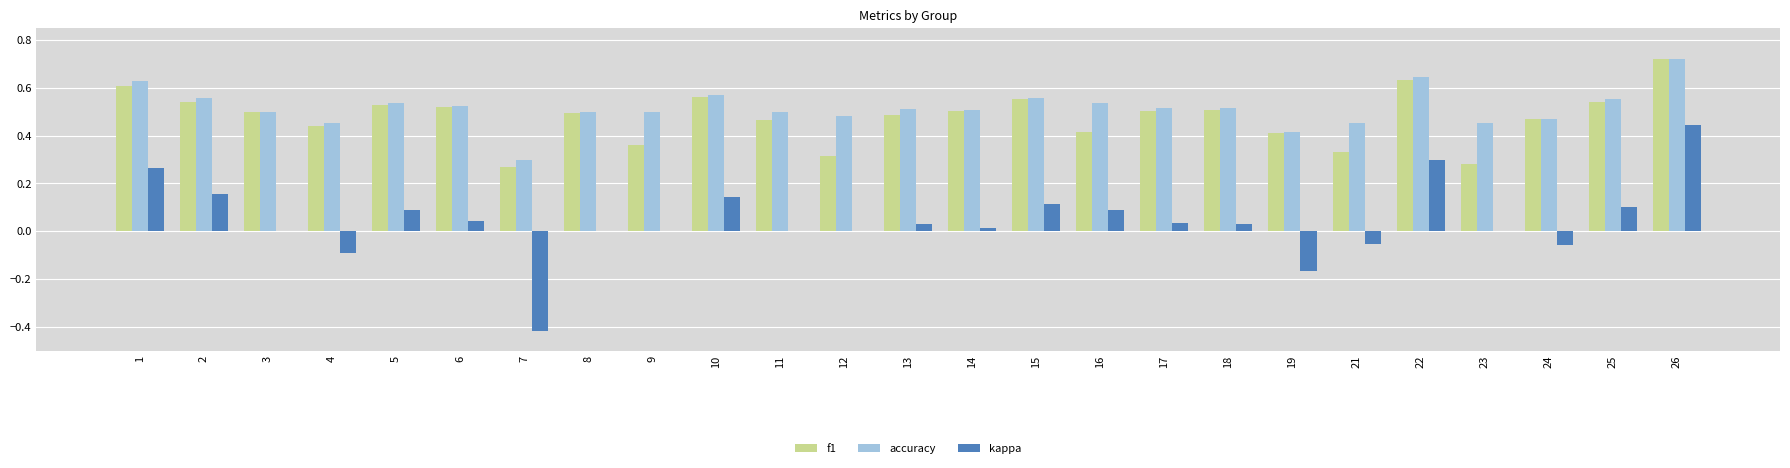

Which series has the widest spread of values?

kappa